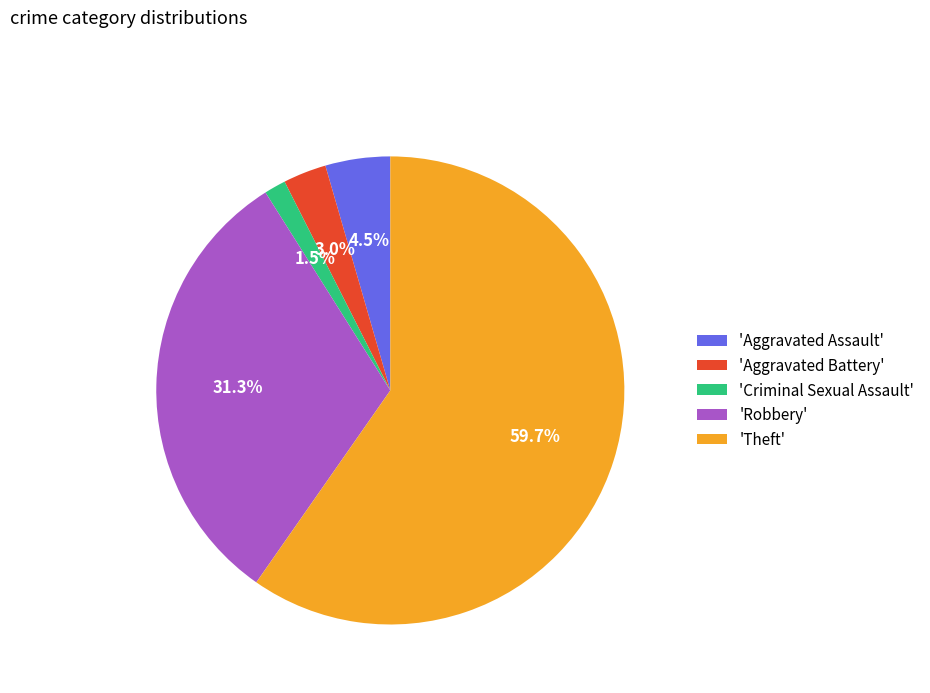

What is the largest slice in the pie chart?

'Theft'